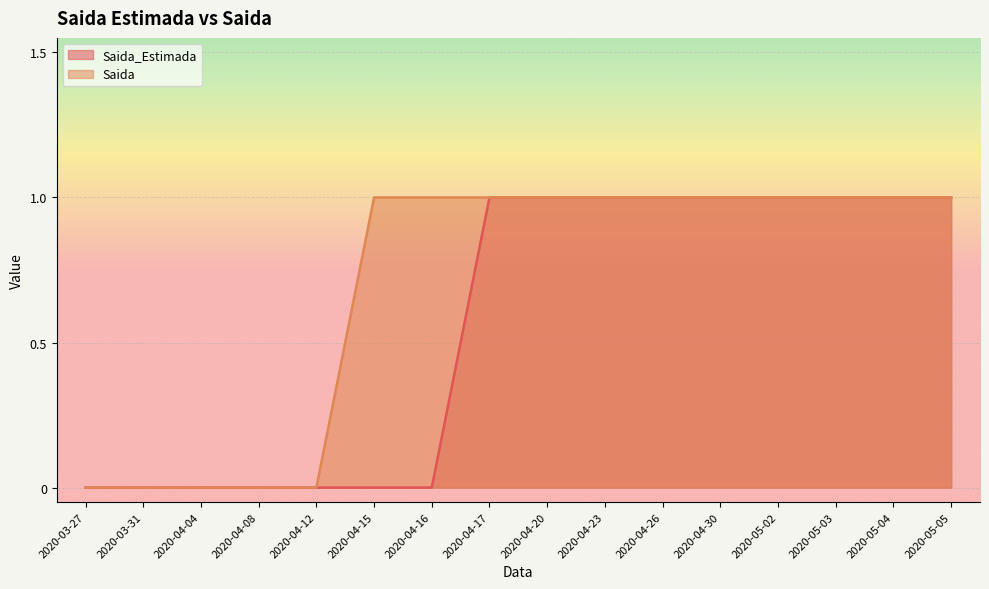

Is it true that Saida_Estimada equals 0 at 2020-04-30?

False